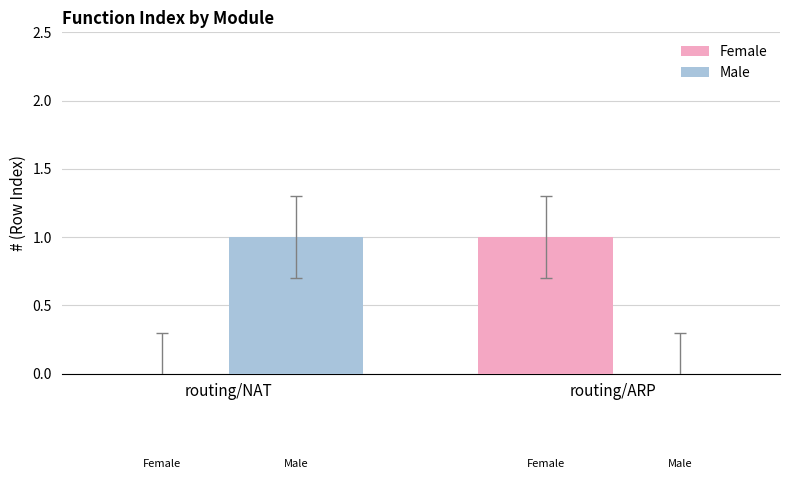

Which category has the highest value in the Female series?

routing/ARP